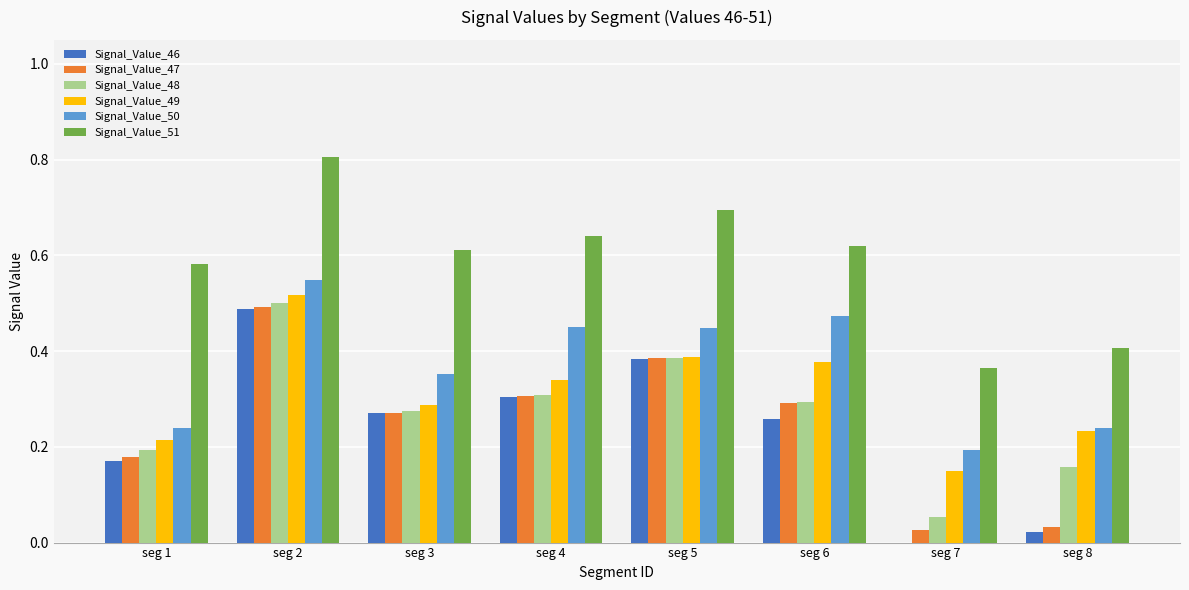

What is the total value across all series at seg 4?

2.4